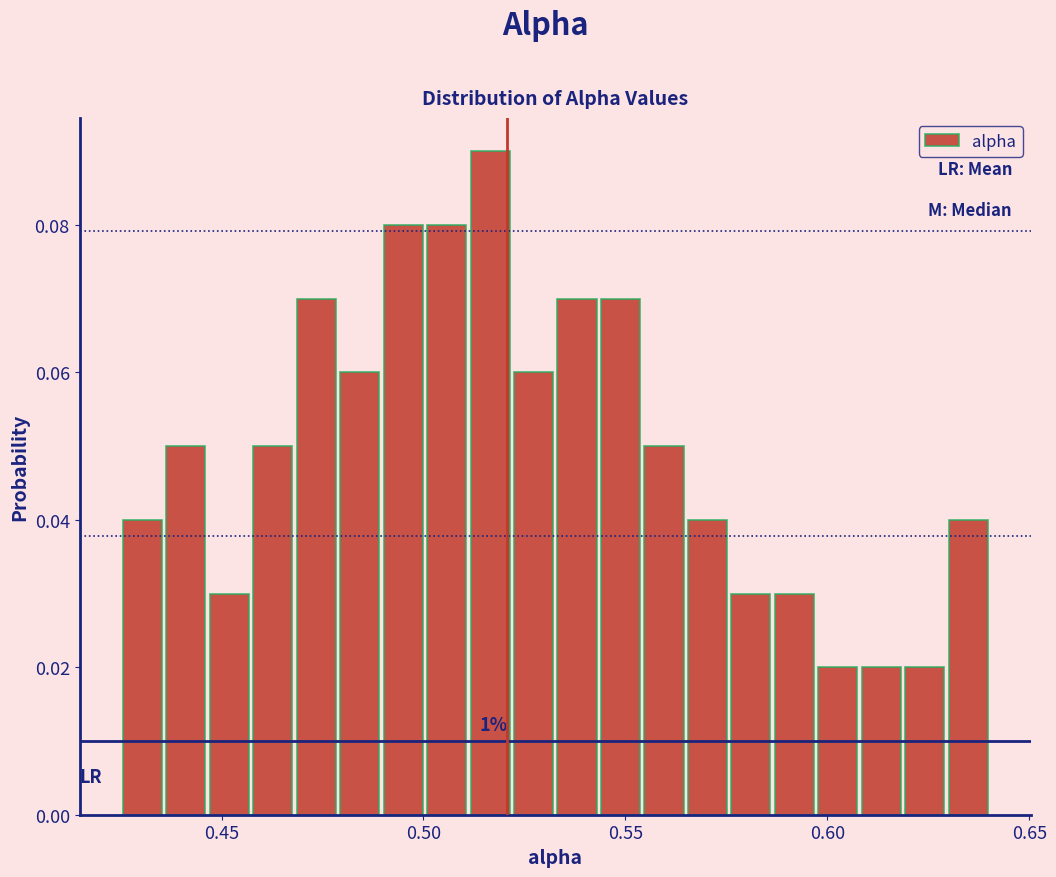

Around what value on the x-axis is the tallest bar? Give the approximate position of its centre, as read against the axis.

0.515